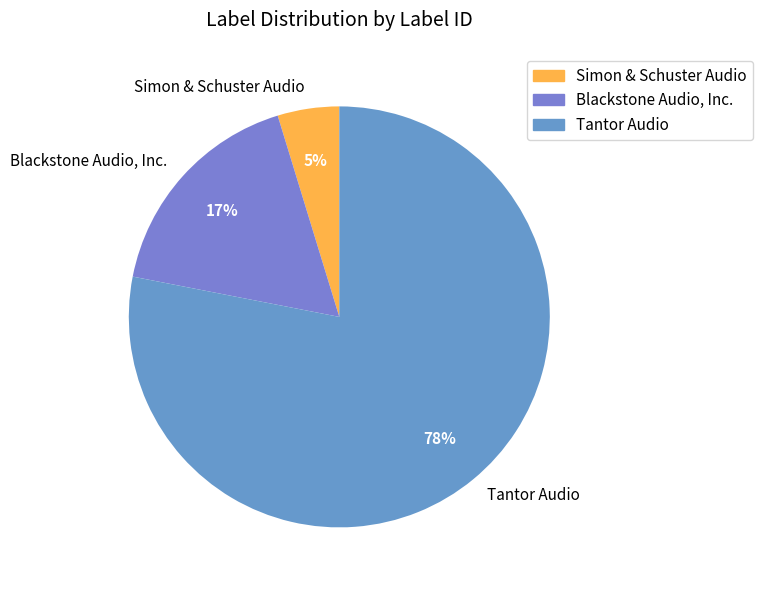

Is it true that Blackstone Audio, Inc. is 24% of the pie?

False